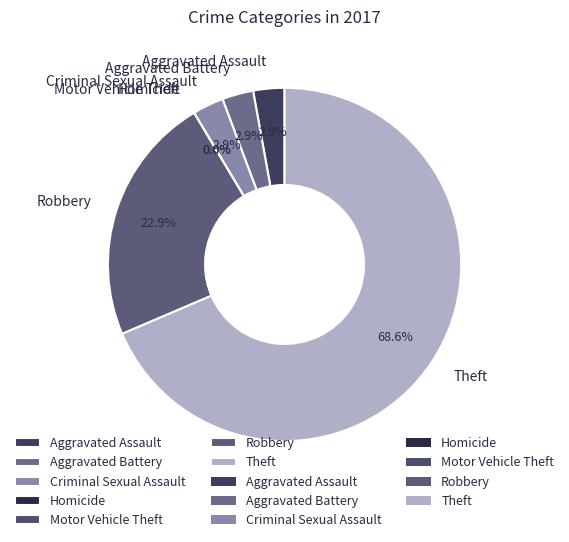

To the nearest percent, what is the difference between the largest and smallest slice percentages?

69%